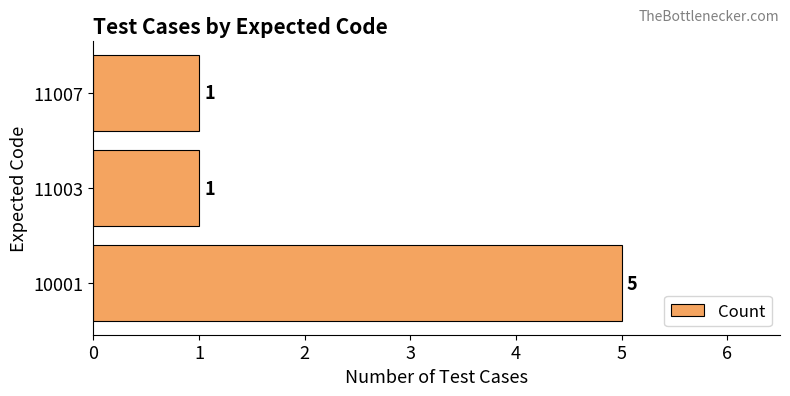

Reading bottom to top, transcribe all the data shown in this chart.

5	1	1